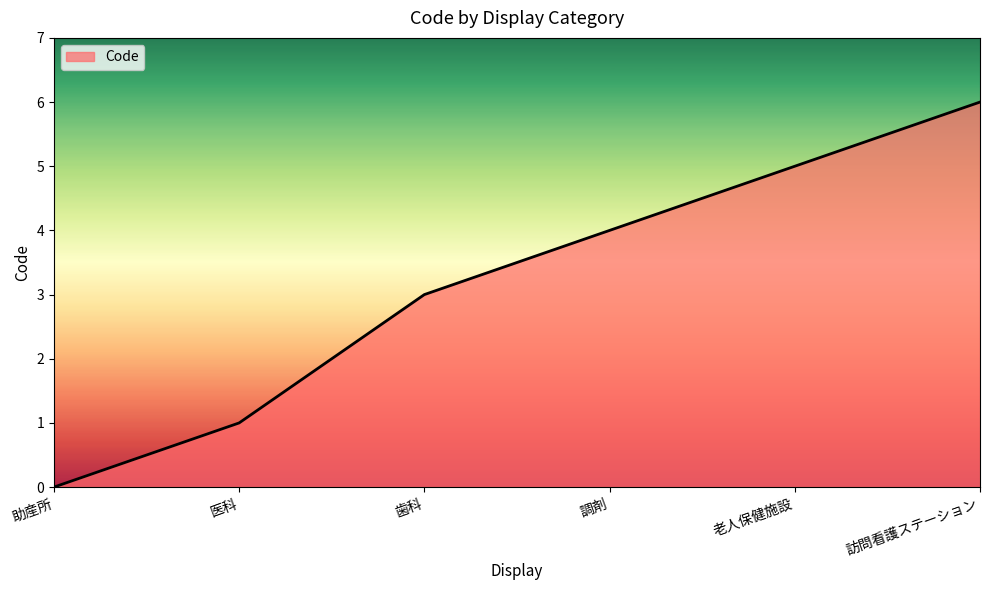

Reading right to left, list all the values displayed in this chart.

訪問看護ステーション=6	老人保健施設=5	調剤=4	歯科=3	医科=1	助産所=0